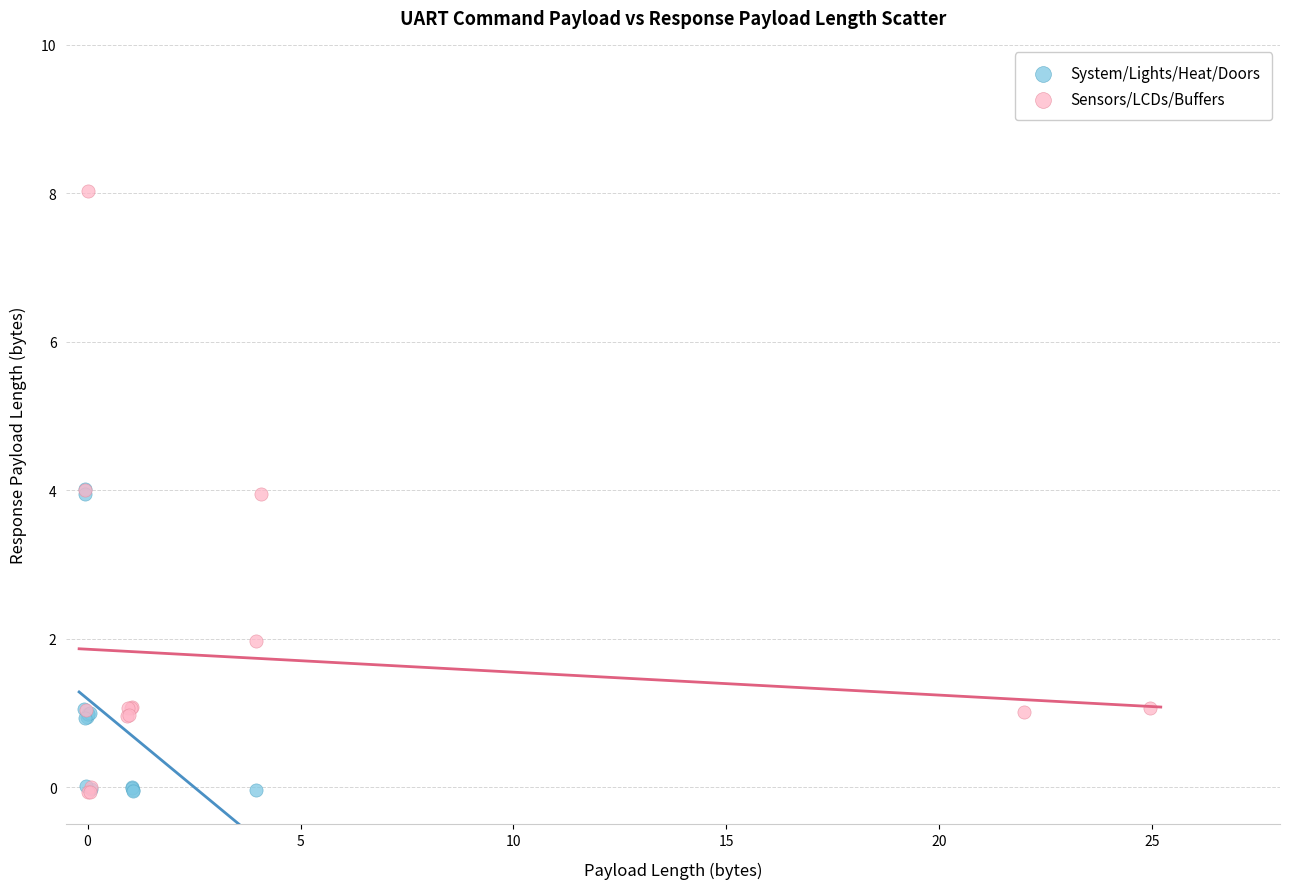

Which series has the largest Y range (max minus min)?

Sensors/LCDs/Buffers